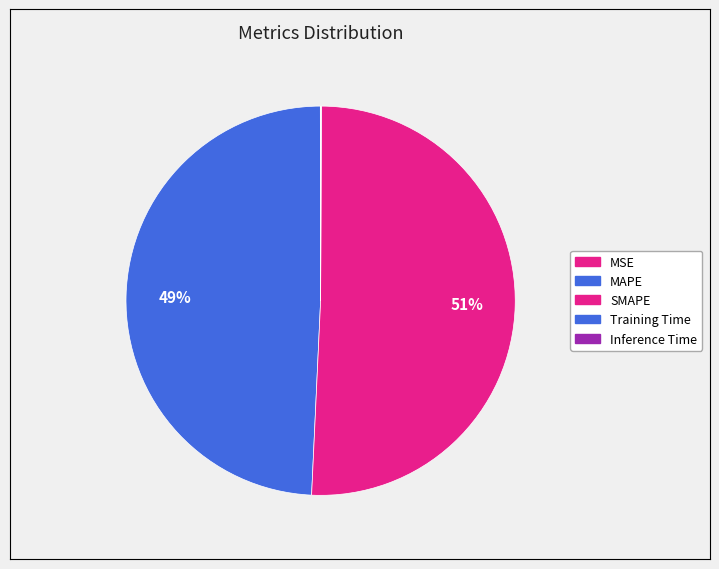

What is the ratio of the value at SMAPE to the value at MAPE?

1.0